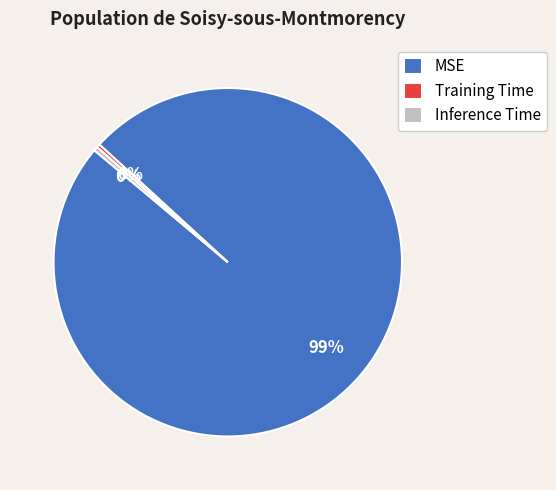

Is MSE the majority of the pie?

Yes